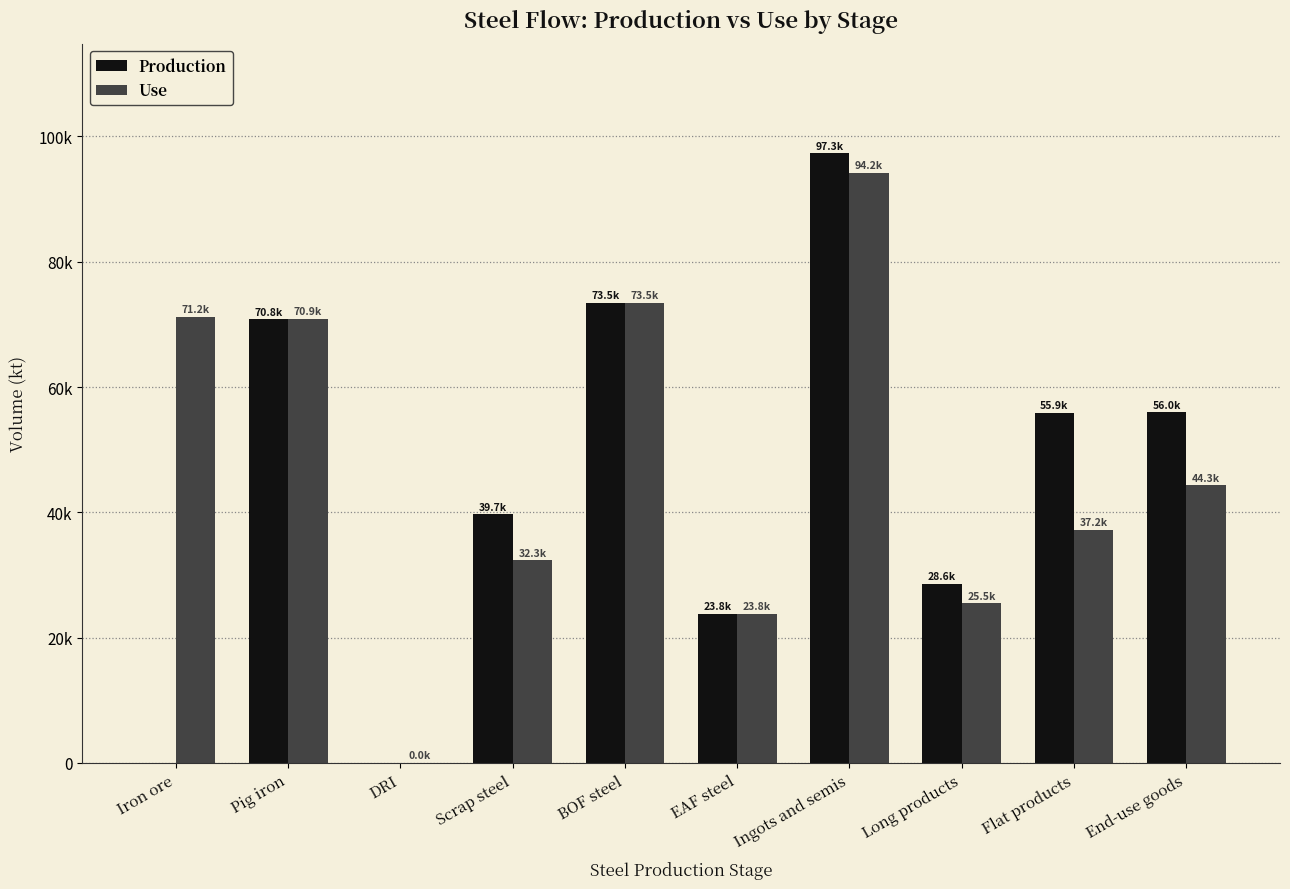

At which label does Production first exceed 55869?

Pig iron